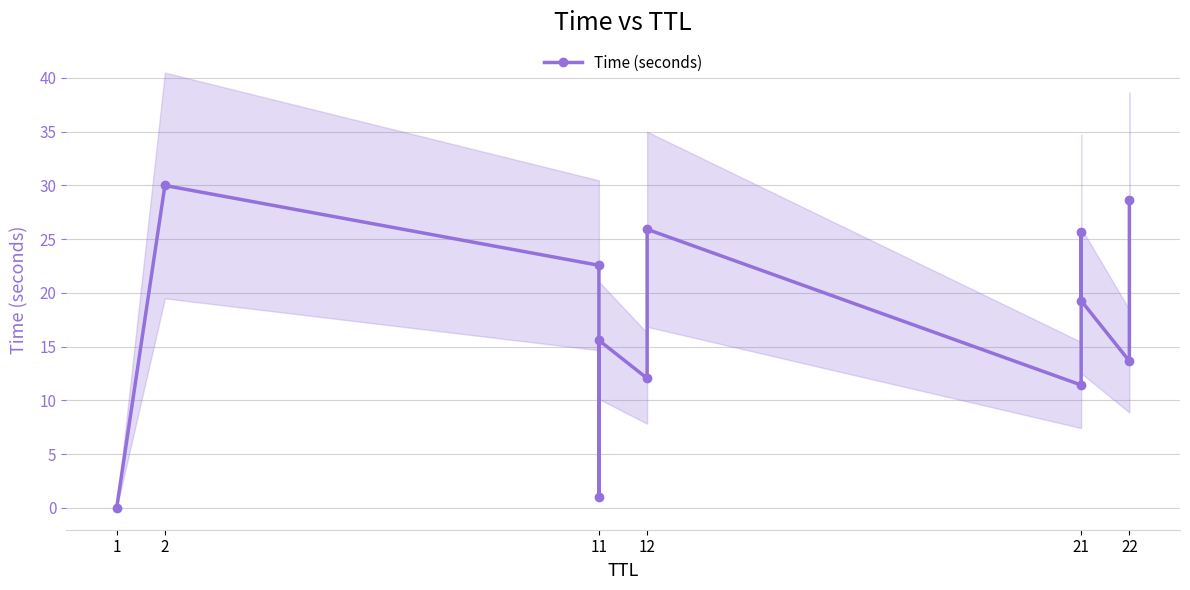

The chart shows a value of 7.0 at 11. True or false?

False